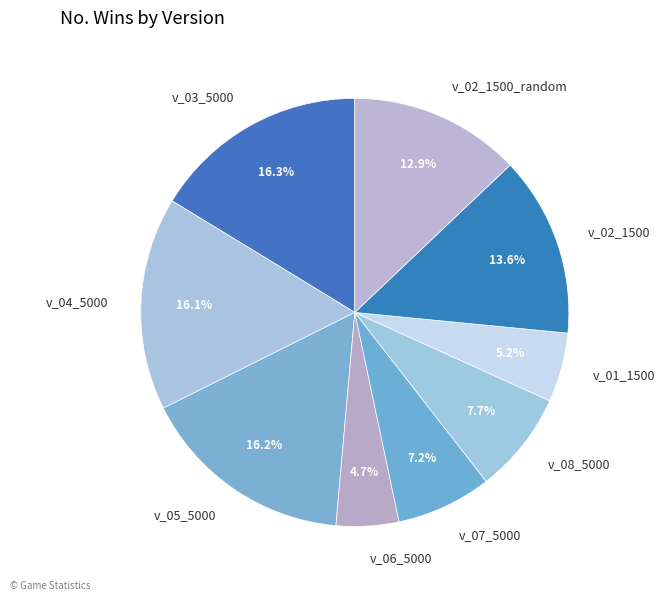

Is there any slice that represents more than half of the pie?

No